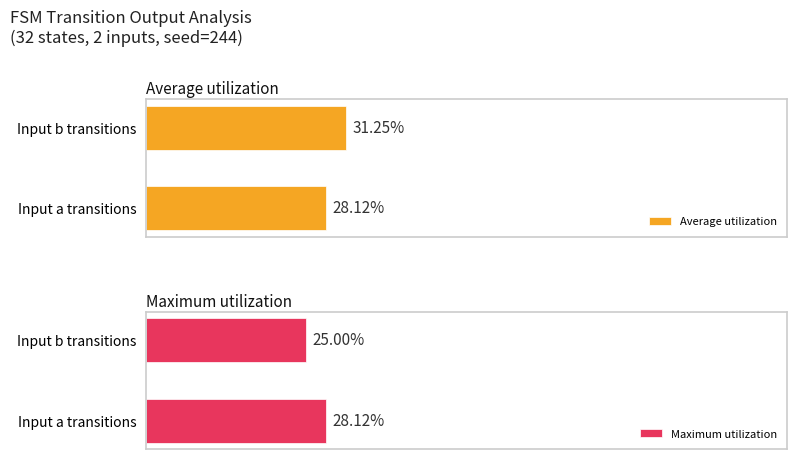

Which series has the widest spread of values?

Average utilization